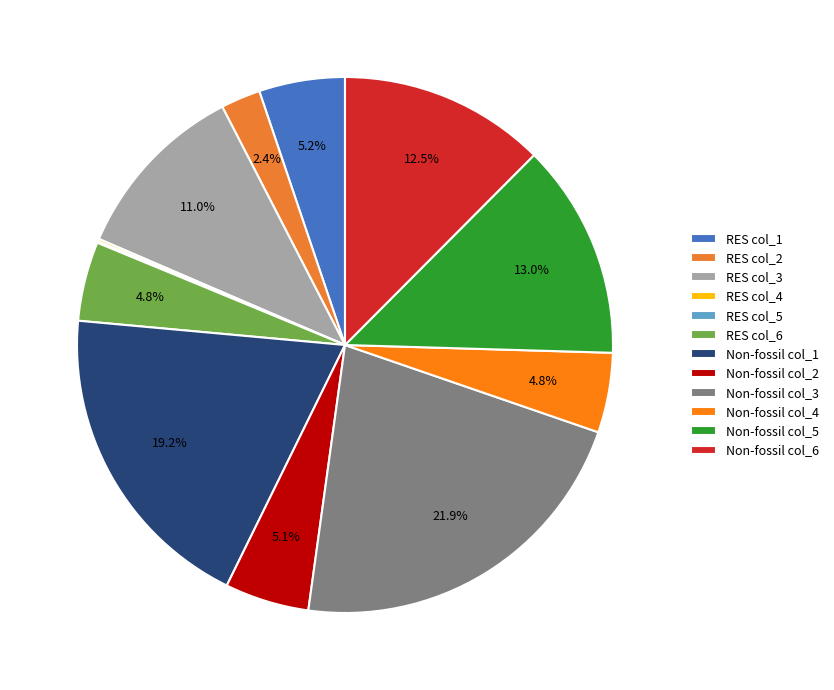

To the nearest percent, what is the difference between the largest and smallest slice percentages?

22%